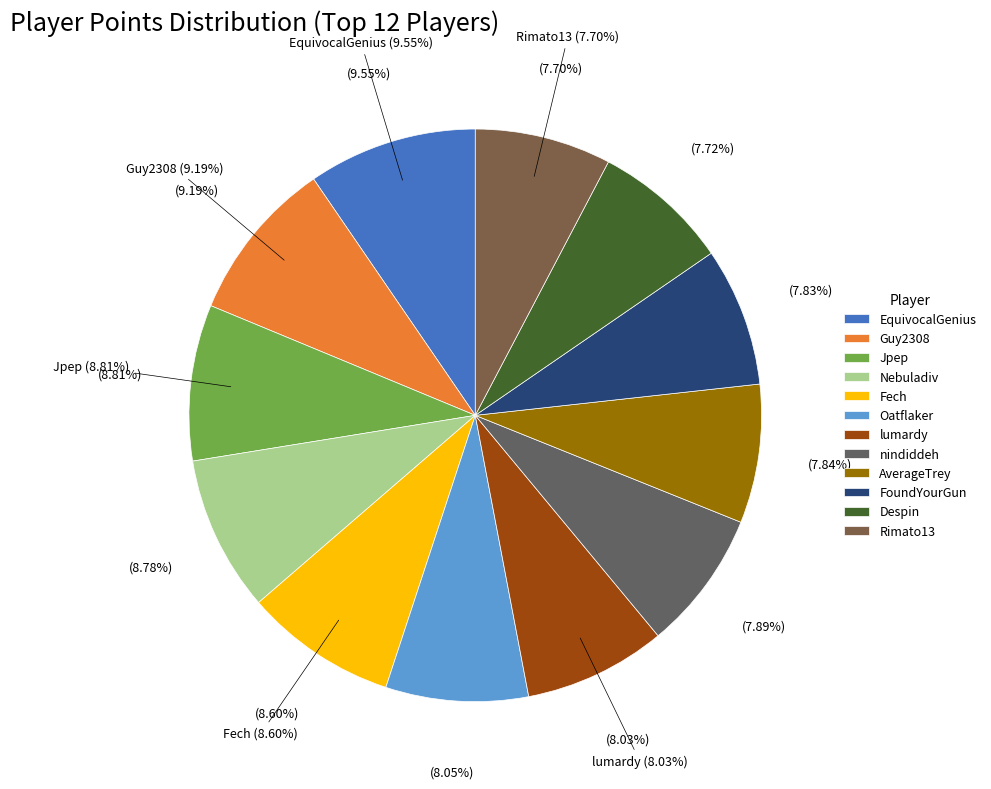

True or false: AverageTrey accounts for 8% of the total.

True